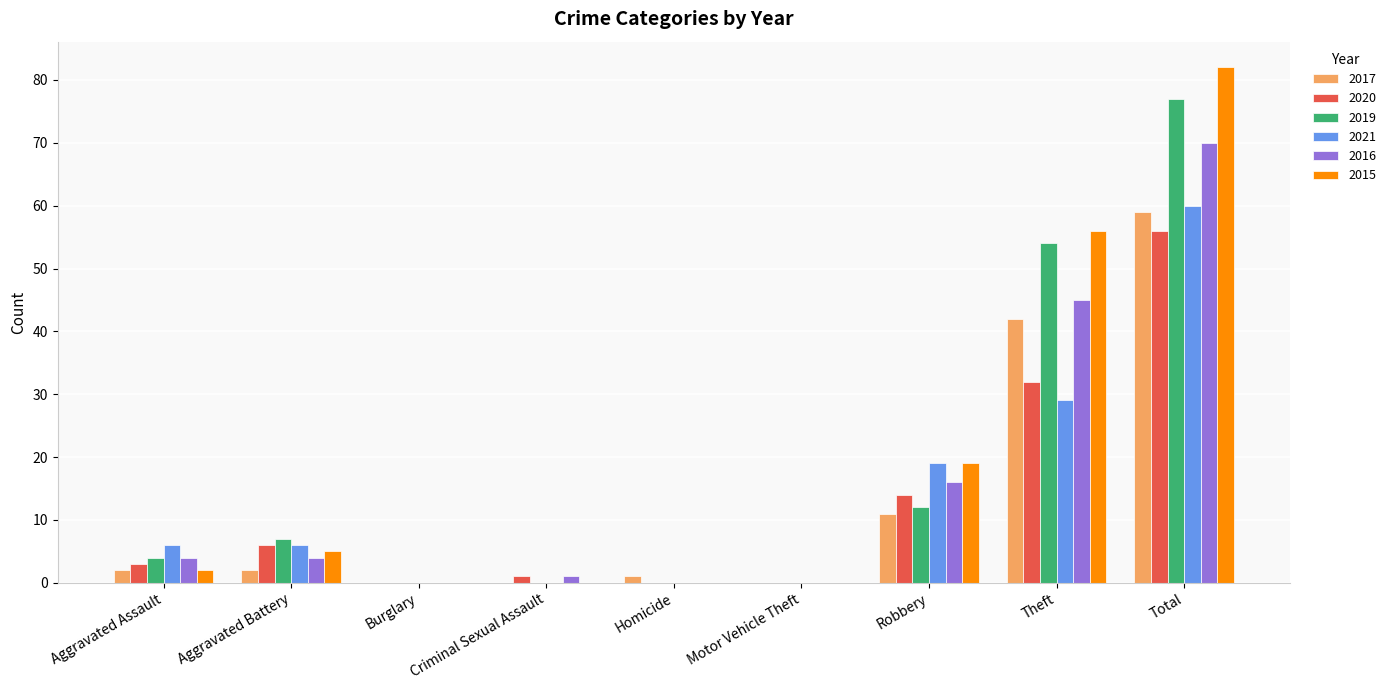

Between Motor Vehicle Theft and Total, which series saw the biggest shift?

2015